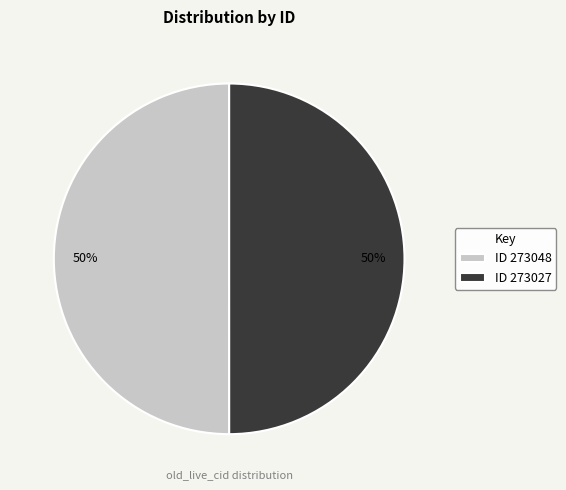

To the nearest percent, what is the combined percentage of ID 273027 and ID 273048?

100%